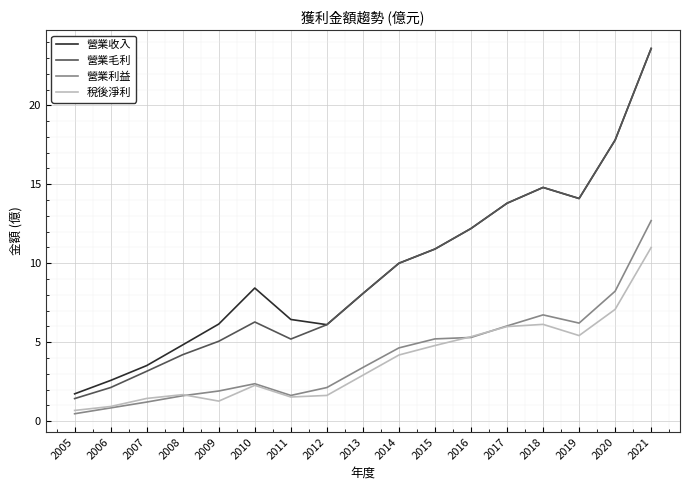

What is the difference between the 稅後淨利 values at 2019 and 2005?

4.7